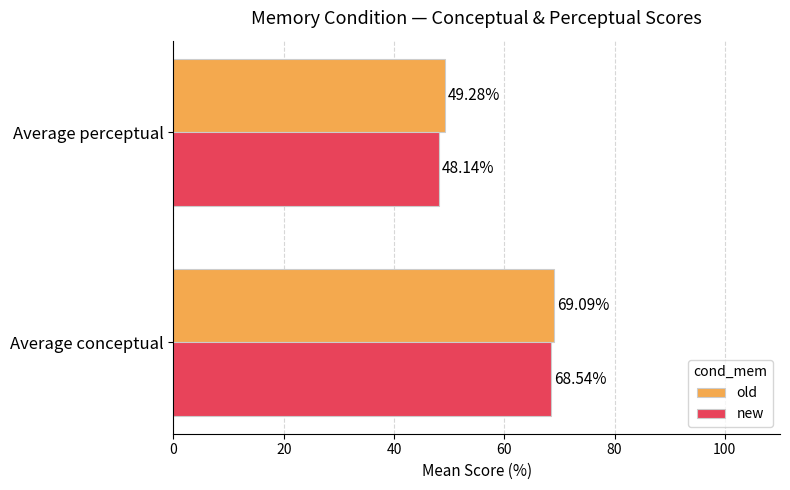

Where is new nearest to the value 58?

Average perceptual